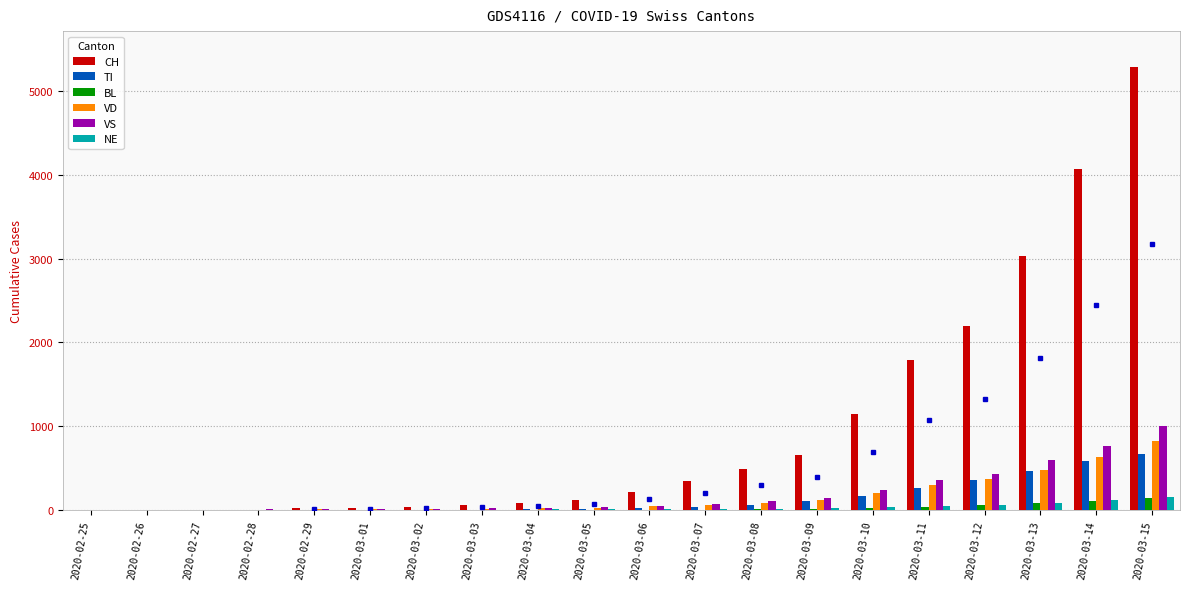

What is the sum of all VS values?

3843